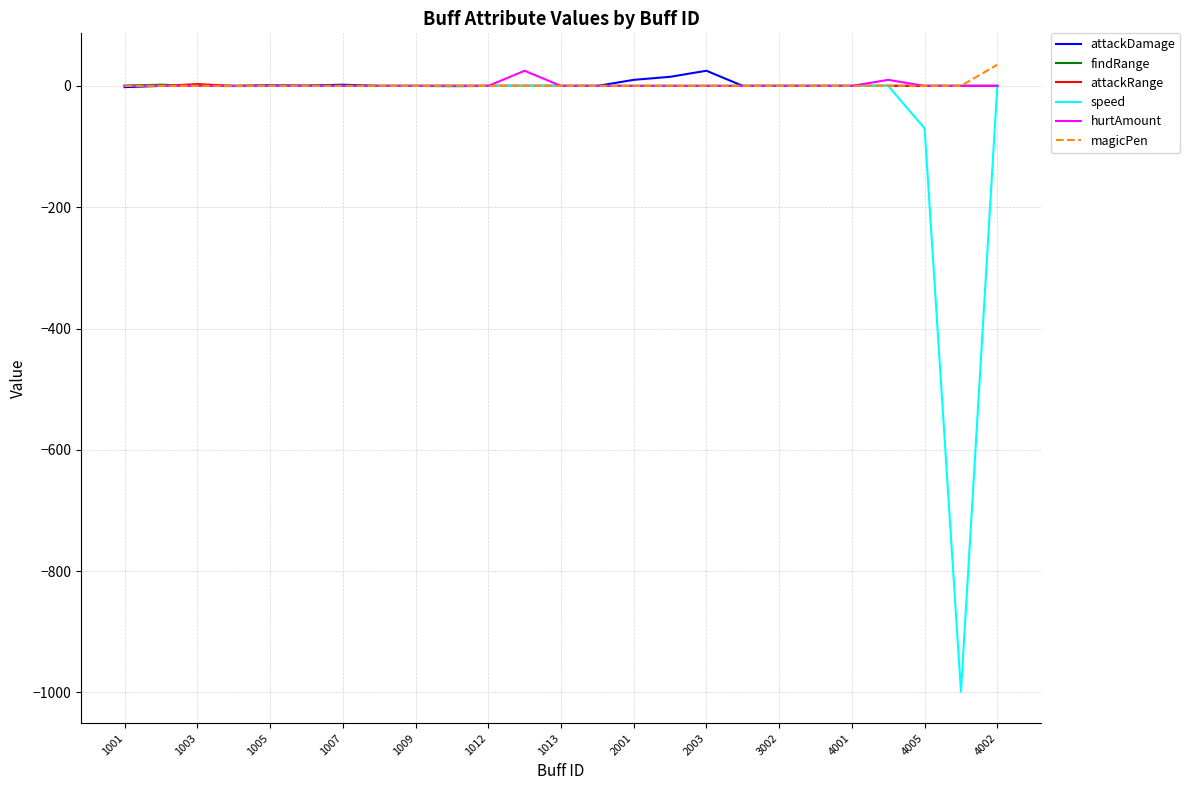

Which series has the largest range (max minus min)?

speed